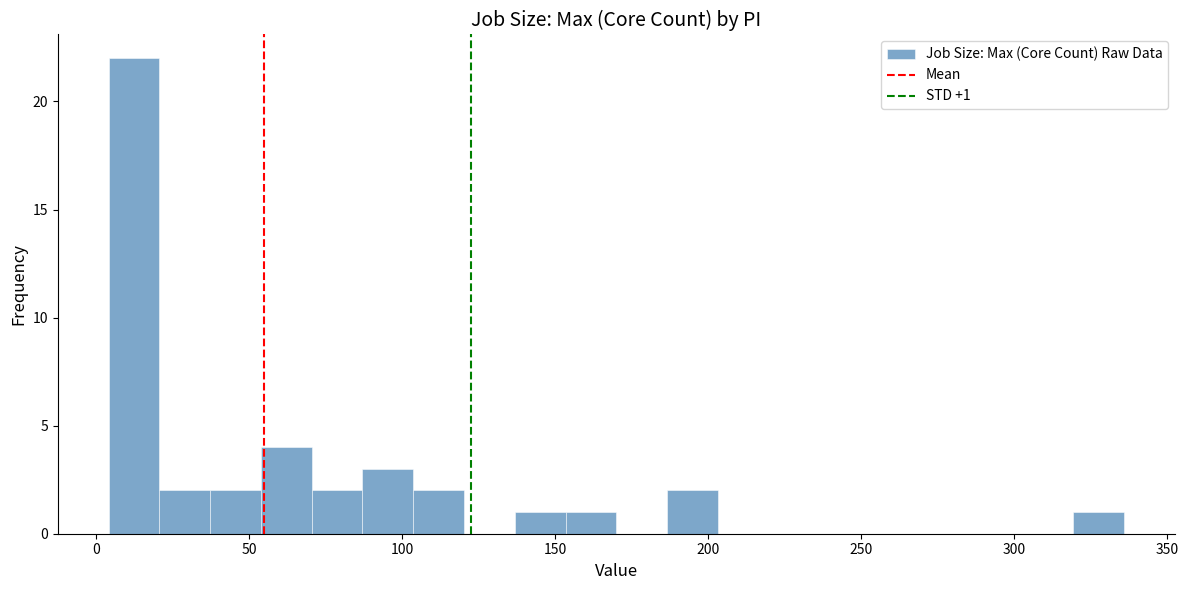

Around what value on the x-axis is the tallest bar? Give the approximate position of its centre, as read against the axis.

10